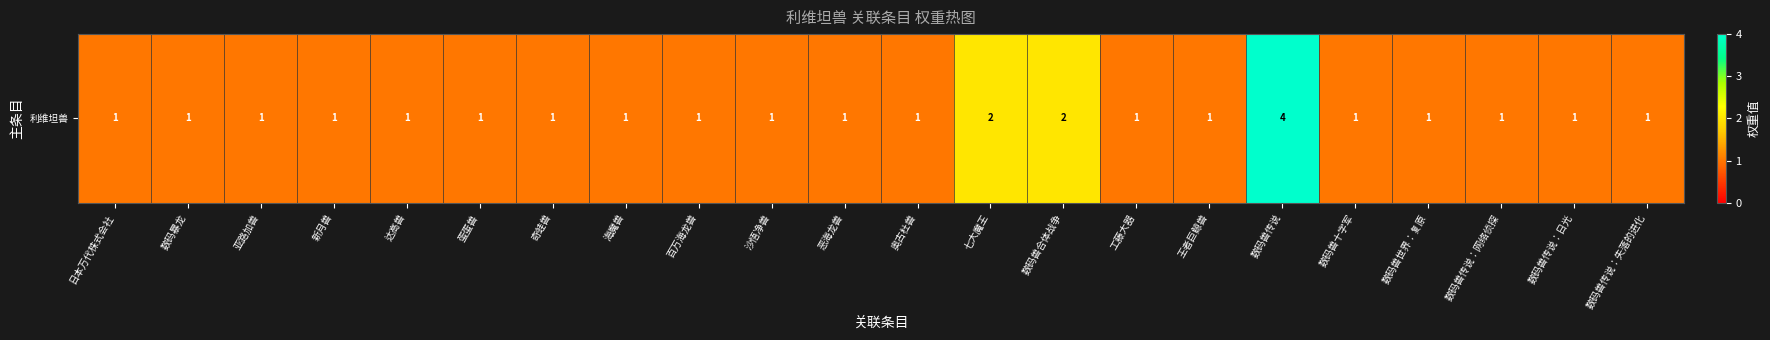

Rank the categories by value from lowest to highest.

日本万代株式会社, 数码暴龙, 亚路加兽, 新月兽, 达高兽, 蛋蛋兽, 奇蛙兽, 海魔兽, 百万海龙兽, 沙悟净兽, 恶海龙兽, 奥古杜兽, 工藤大器, 王者巨鲸兽, 数码兽十字军, 数码兽世界：复原, 数码兽传说：网络侦探, 数码兽传说：日光, 数码兽传说：失落的进化, 七大魔王, 数码兽合体战争, 数码兽传说